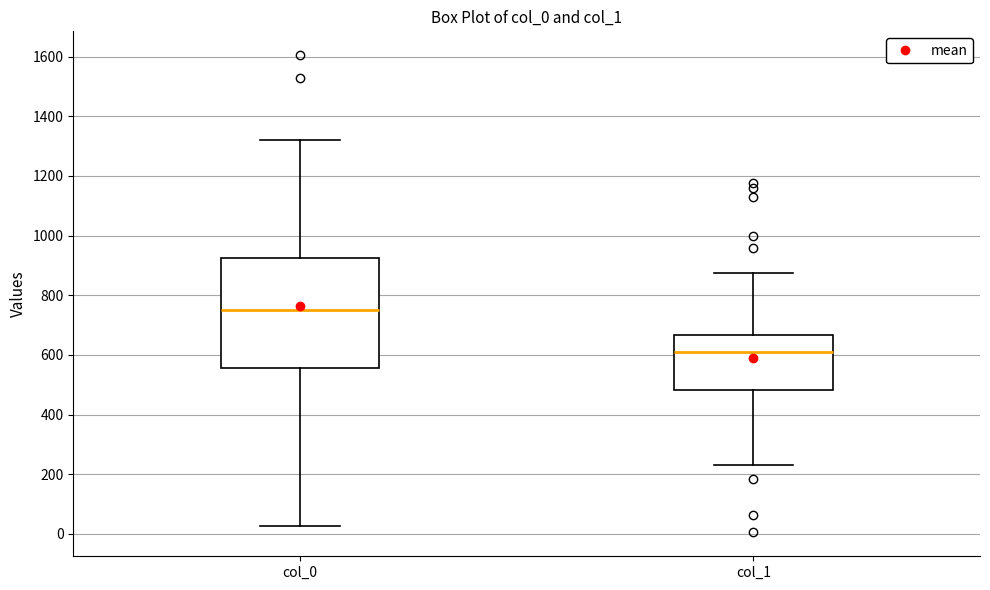

Which box's median line is the highest?

col_0